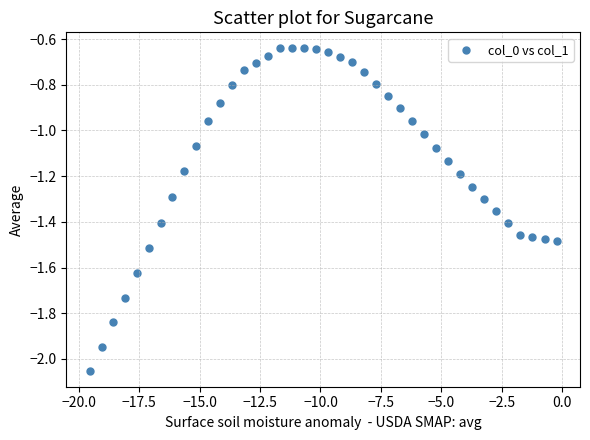

What is the range of Y values (max minus min)?

1.4